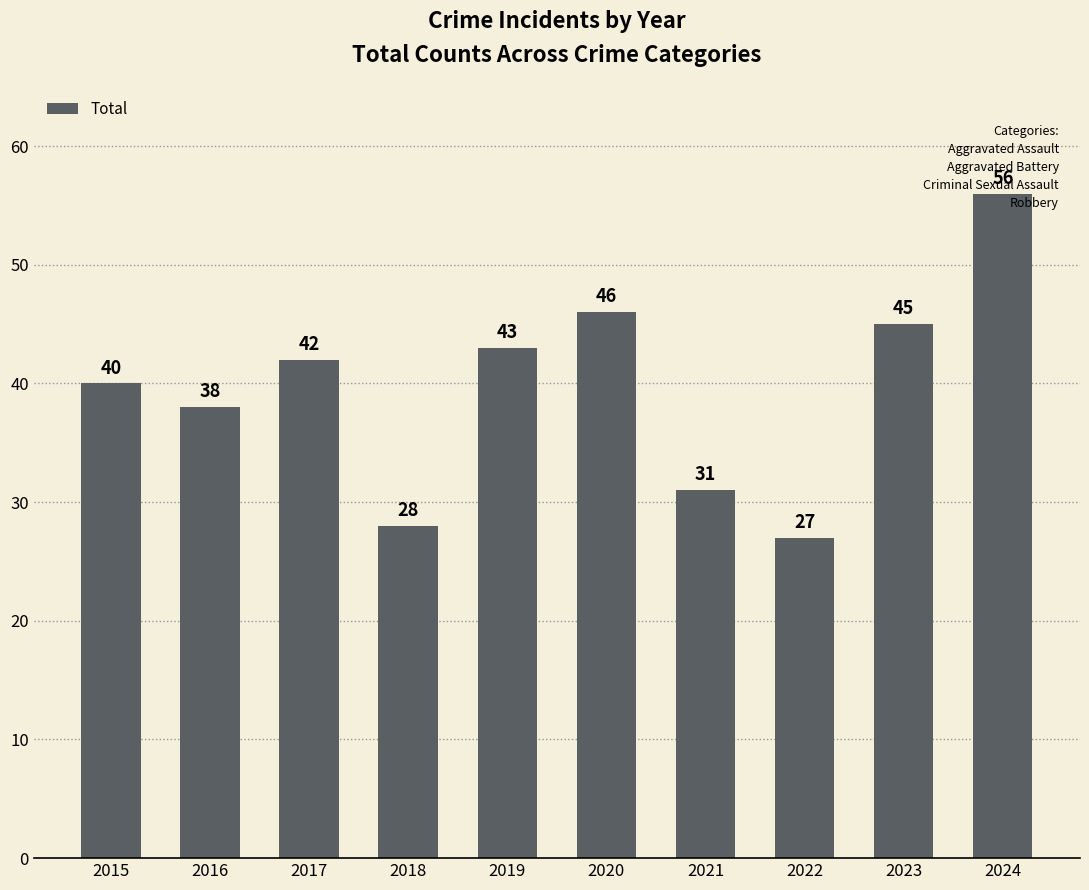

What is the sum of the values at 2024 and 2016?

94